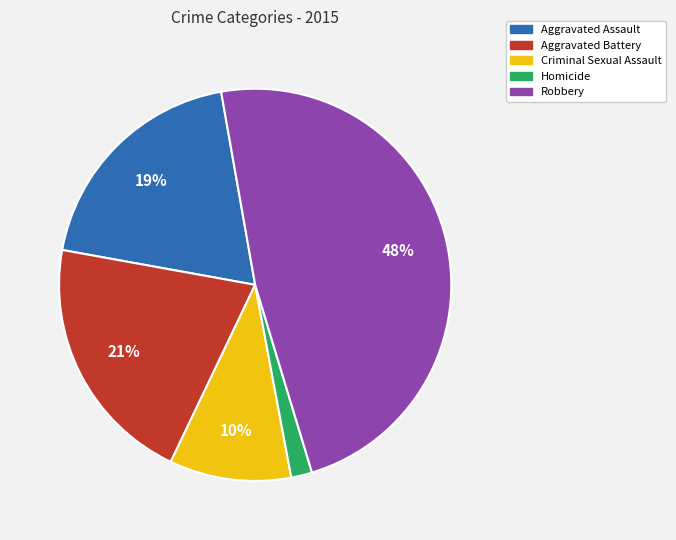

To the nearest percent, what is the average slice percentage?

20%